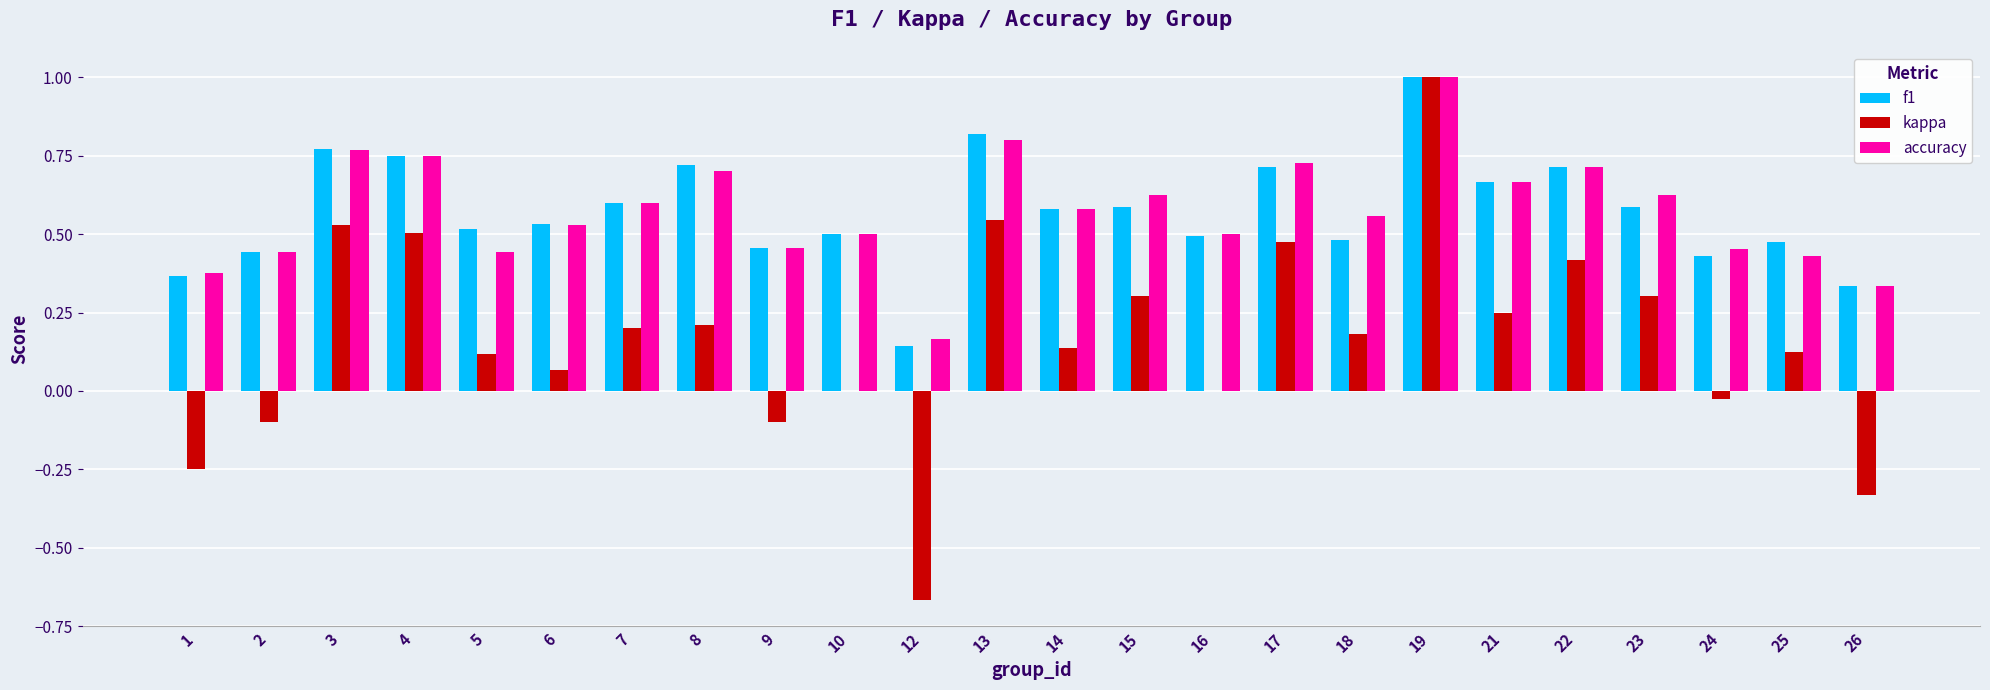

What is the sum of the f1 values at 6 and 4?

1.3